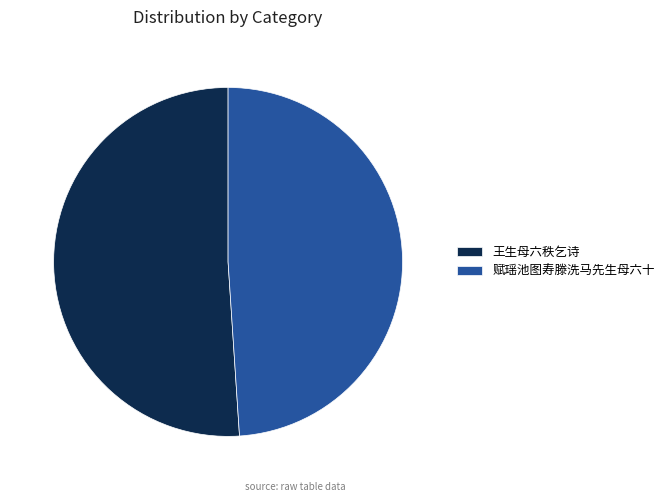

Approximately how many times larger is the value at 王生母六秩乞诗 compared to 赋瑶池图寿滕洗马先生母六十?

1.0